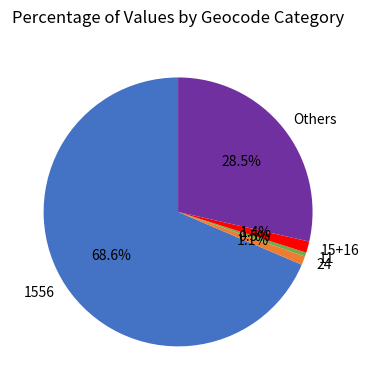

Which slice is the largest?

1556